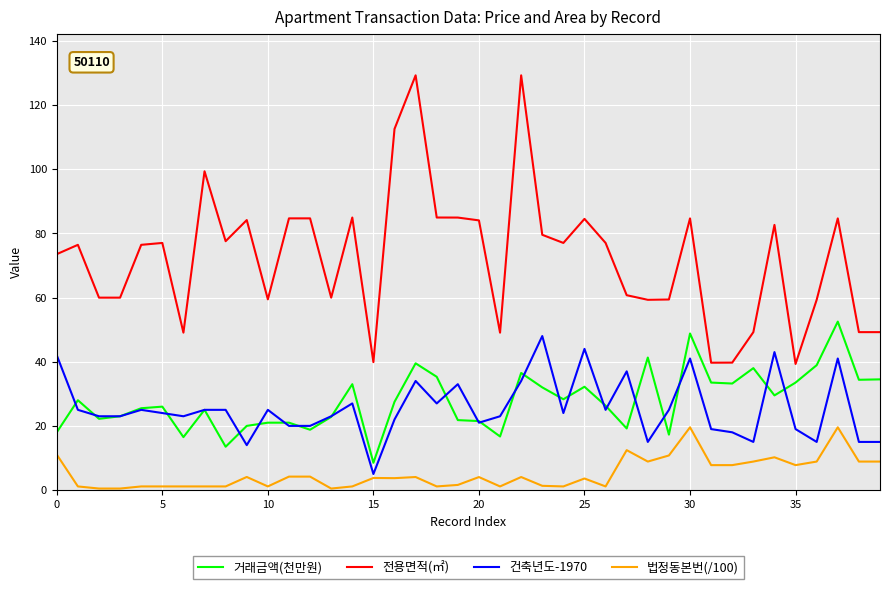

What is the lowest value of the 건축년도-1970 series?

5.0